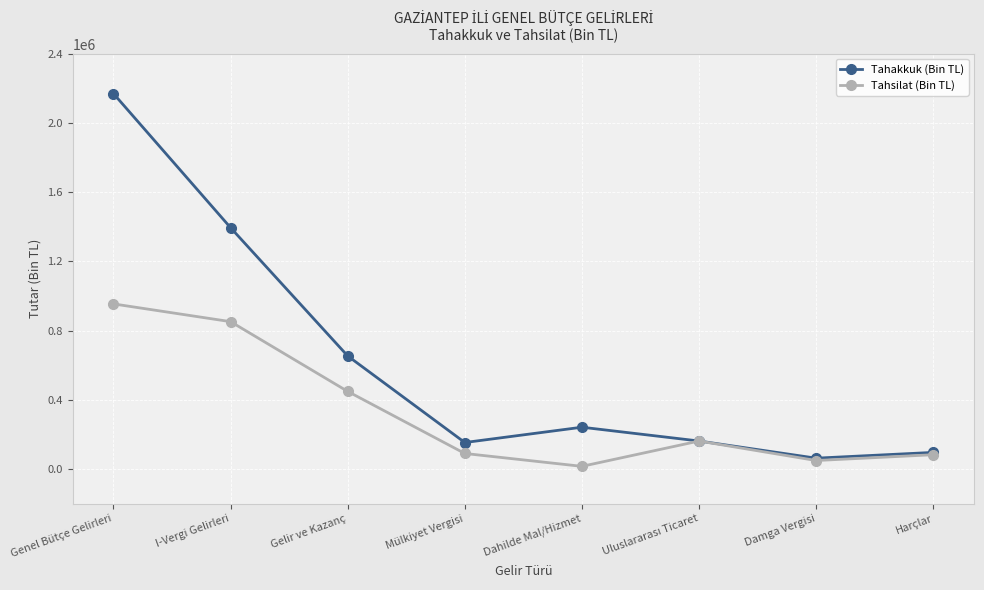

At I-Vergi Gelirleri, list the series in order from smallest to largest.

Tahsilat (Bin TL), Tahakkuk (Bin TL)